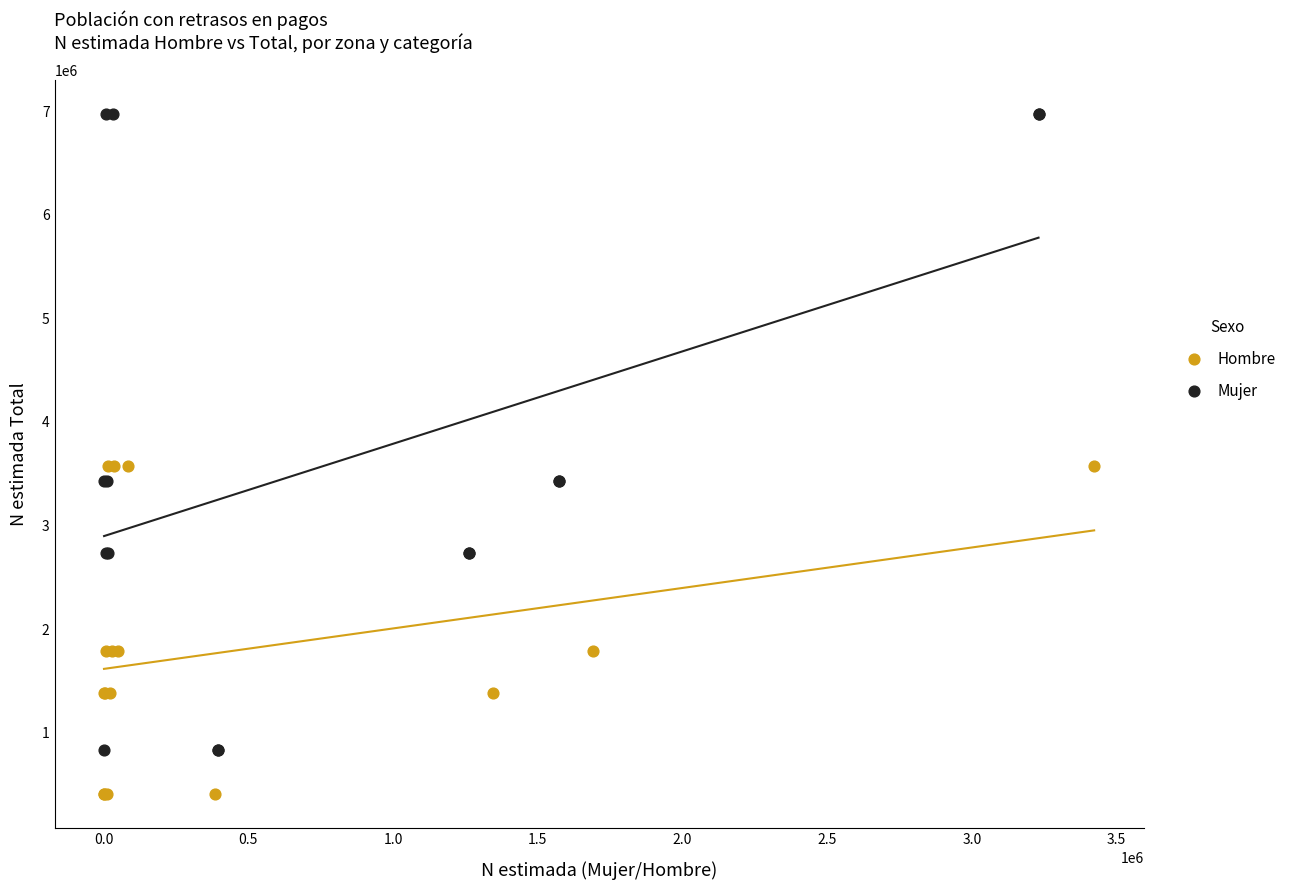

Which series contains the lowest Y value?

Hombre